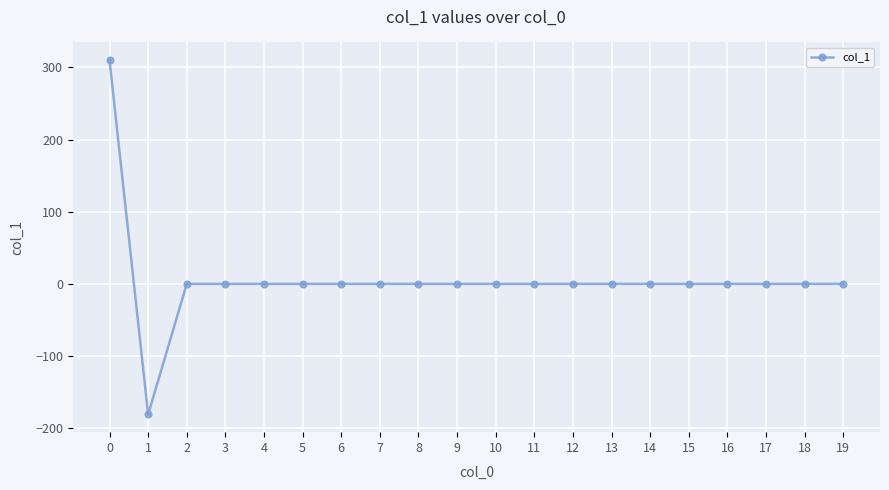

What is the difference between the maximum and second lowest values?

310.0